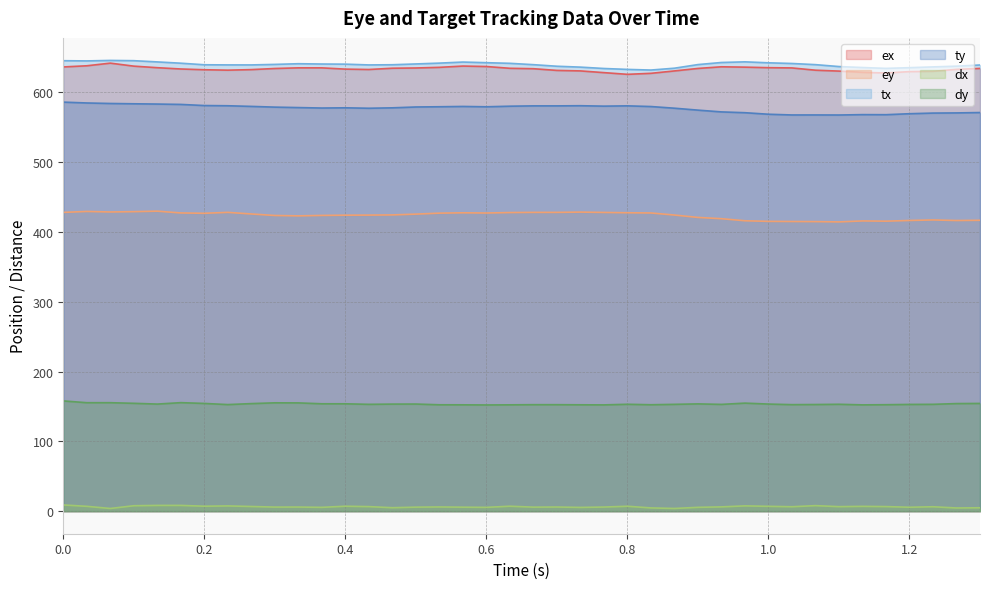

What are all the series names shown in the legend?

ex, ey, tx, ty, dx, dy